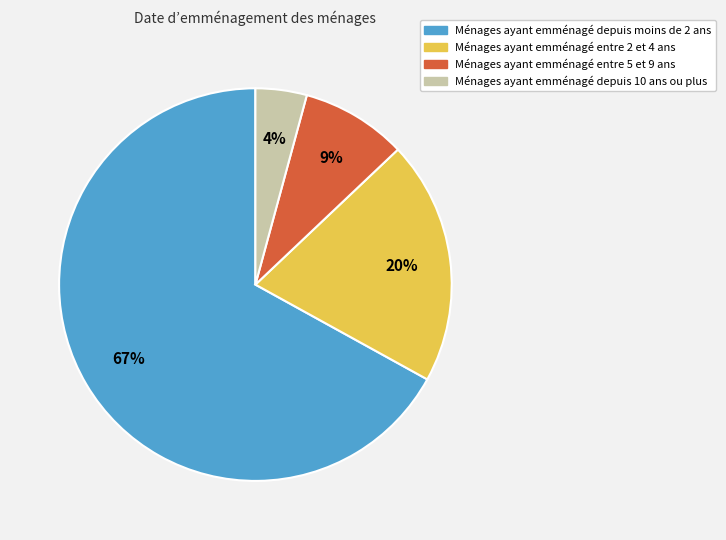

Does any single category account for the majority?

Yes